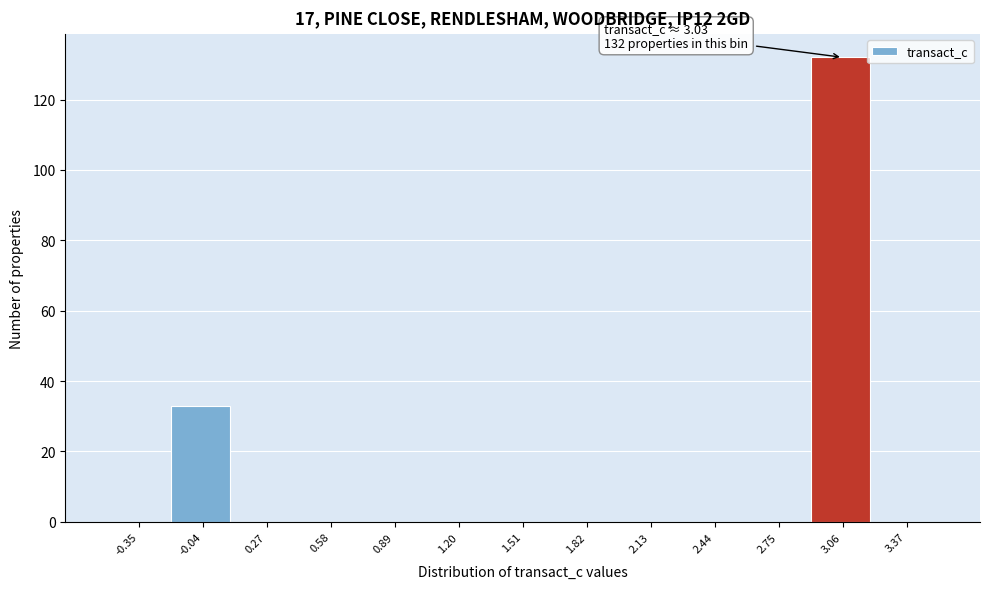

Over which range of the x-axis is the bar tallest?

2.90 to 3.20